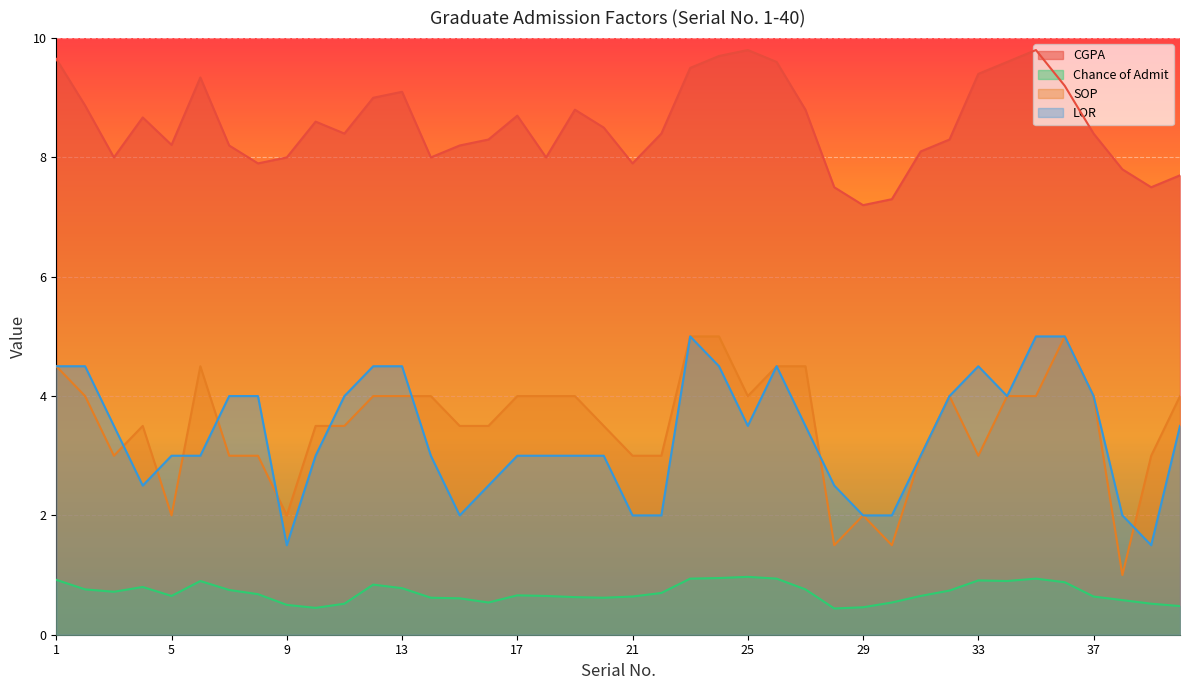

How many data points in LOR are above 3?

20